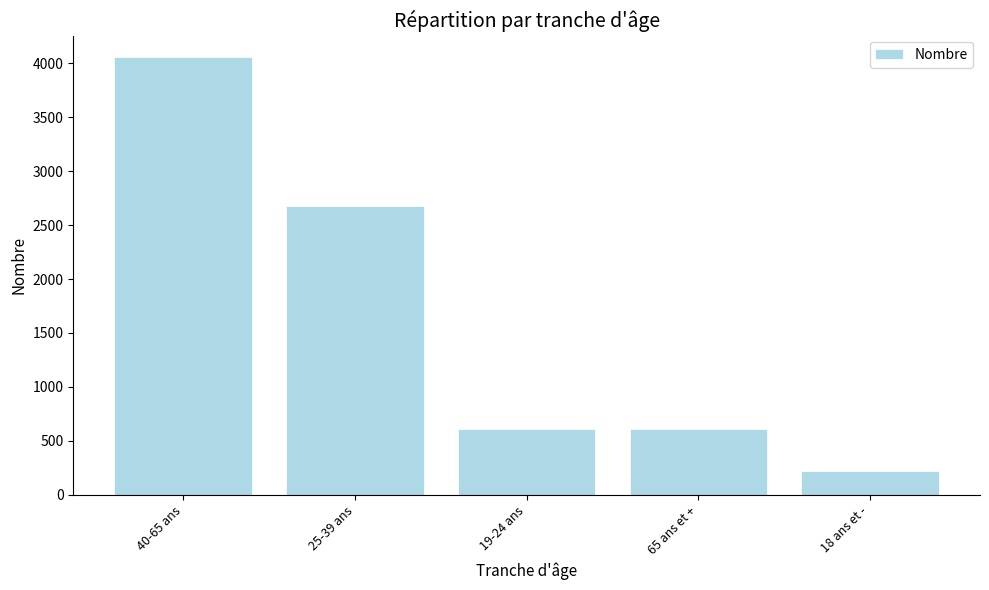

What is the approximate value at 65 ans et +, to the nearest 10?

610